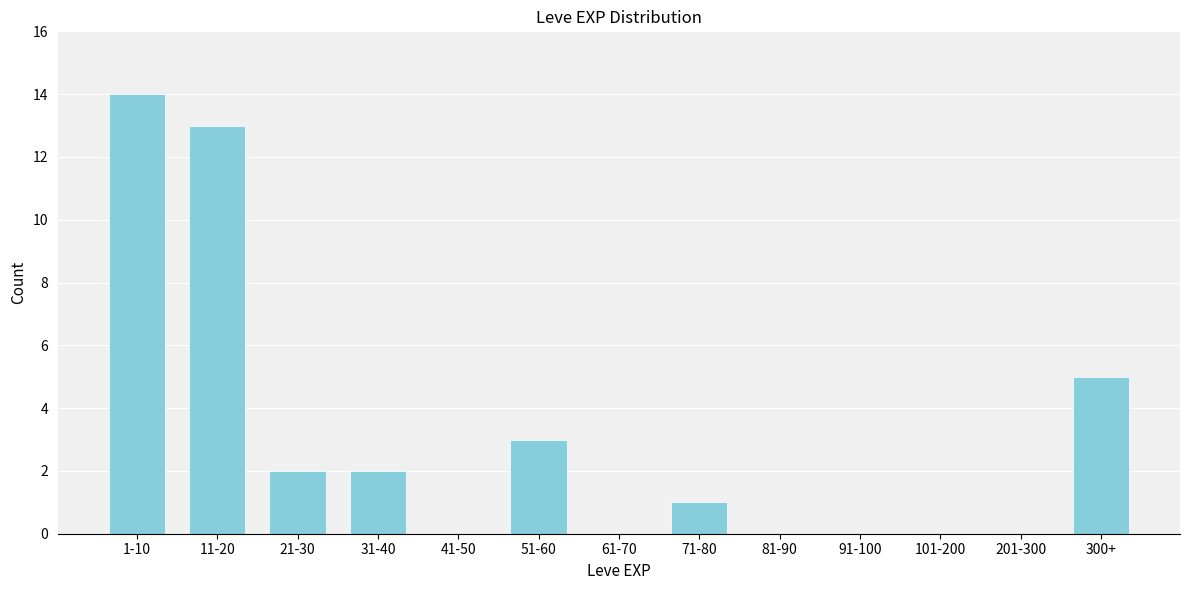

Reading right to left, list all the values displayed in this chart.

300+=5	201-300=0	101-200=0	91-100=0	81-90=0	71-80=1	61-70=0	51-60=3	41-50=0	31-40=2	21-30=2	11-20=13	1-10=14